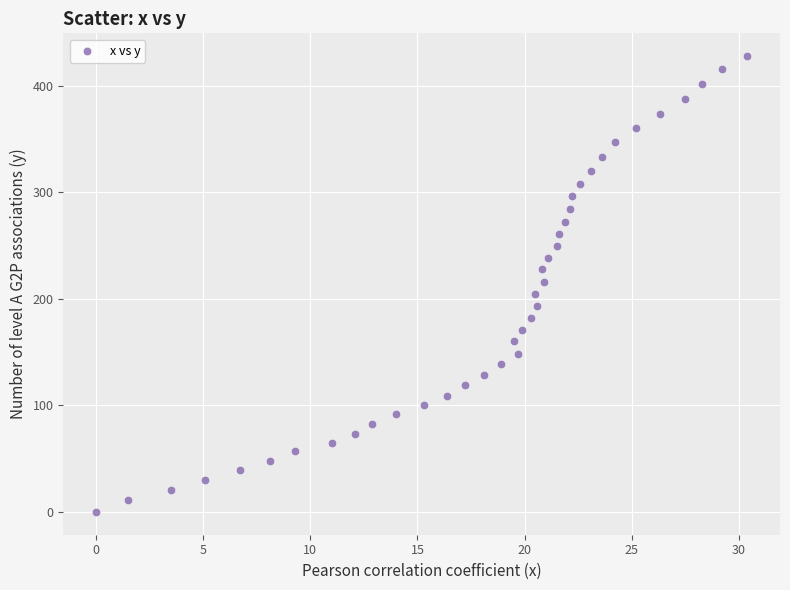

What is the range of Y values (max minus min)?

428.0